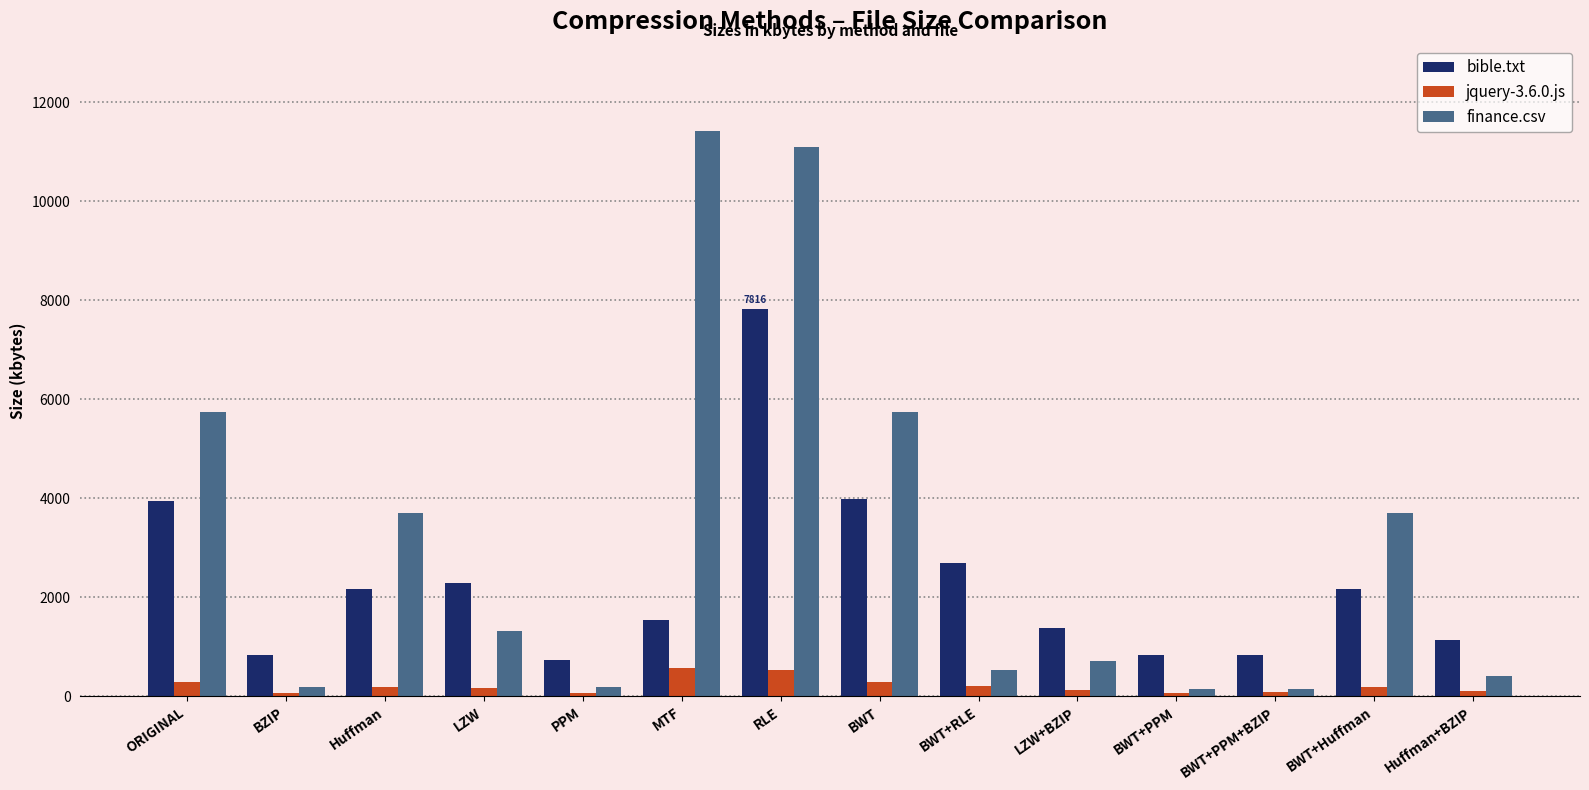

Which category has the highest value in the finance.csv series?

MTF